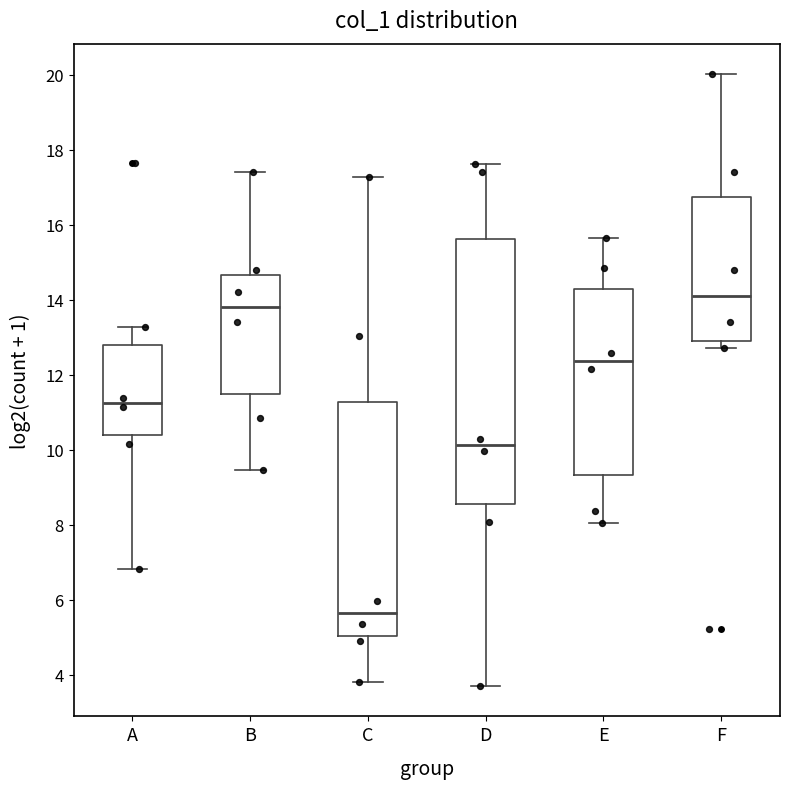

Which box is the tallest, from its lower edge to its upper edge?

D